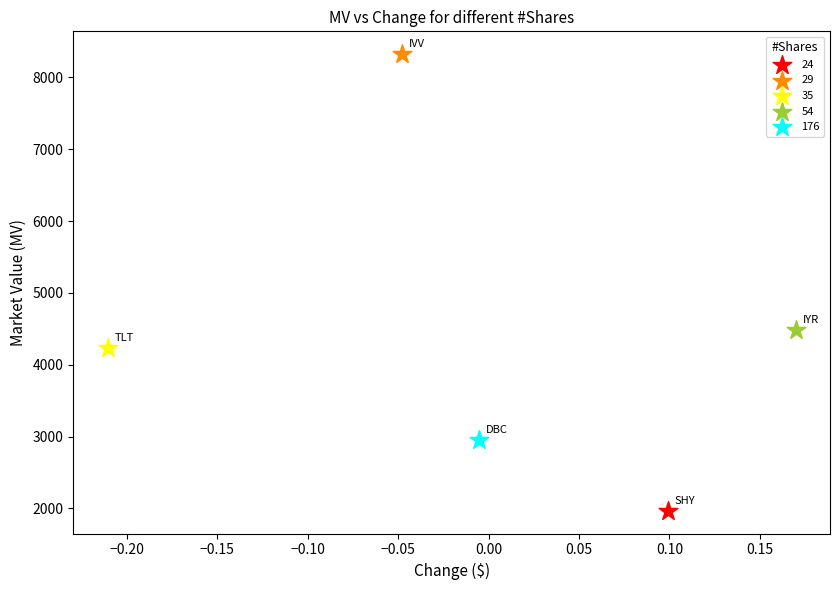

What are all the series names shown in the legend?

24, 29, 35, 54, 176